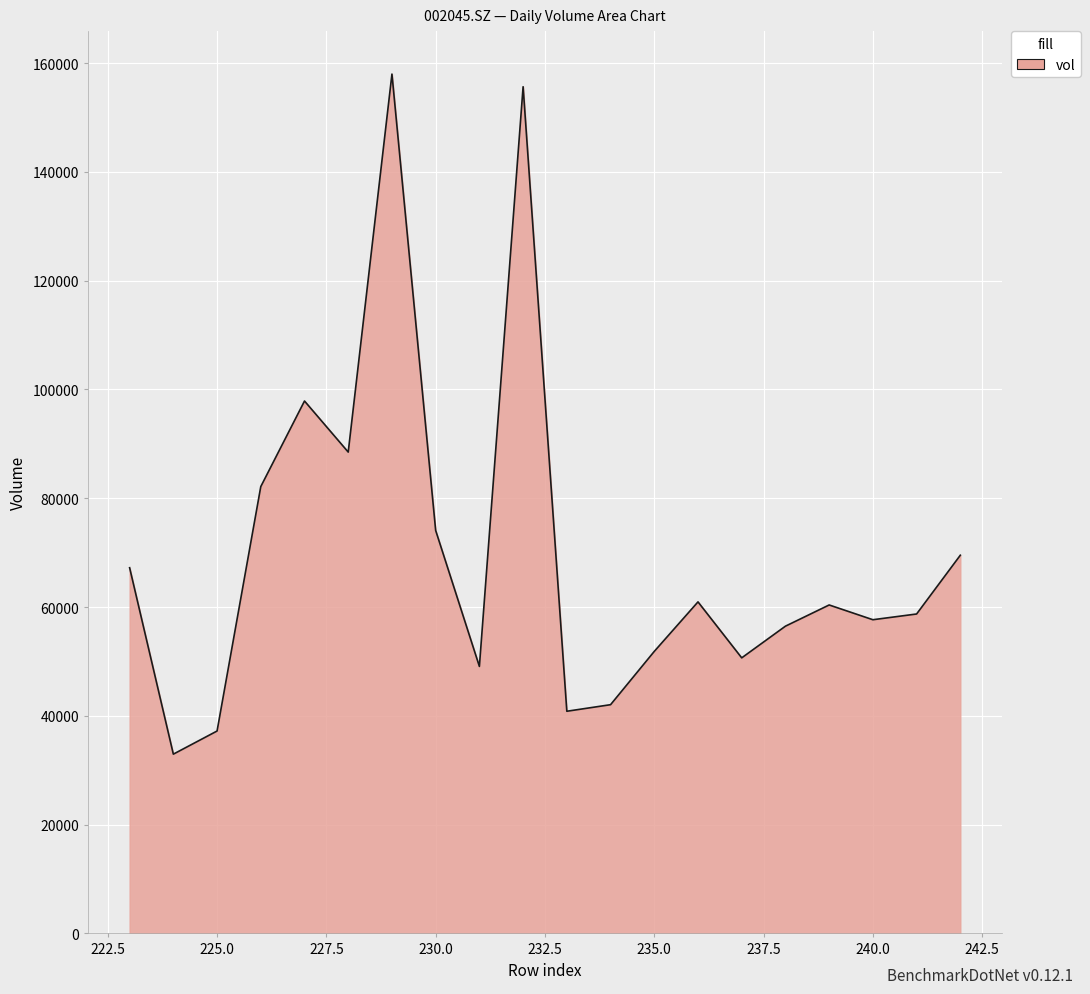

What is the sum of all values?

1391795.0